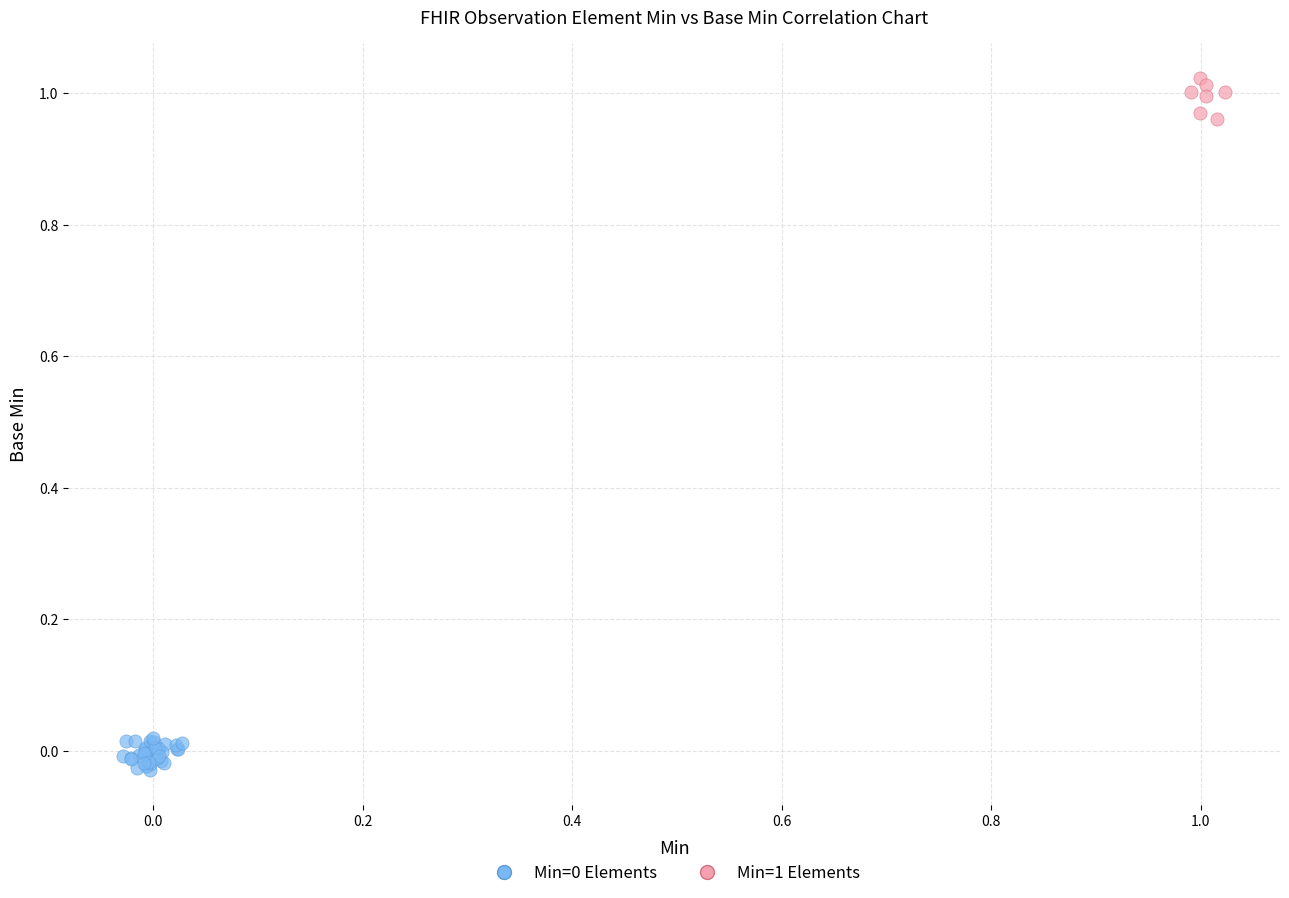

Which series reaches the maximum Y coordinate?

Min=1 Elements